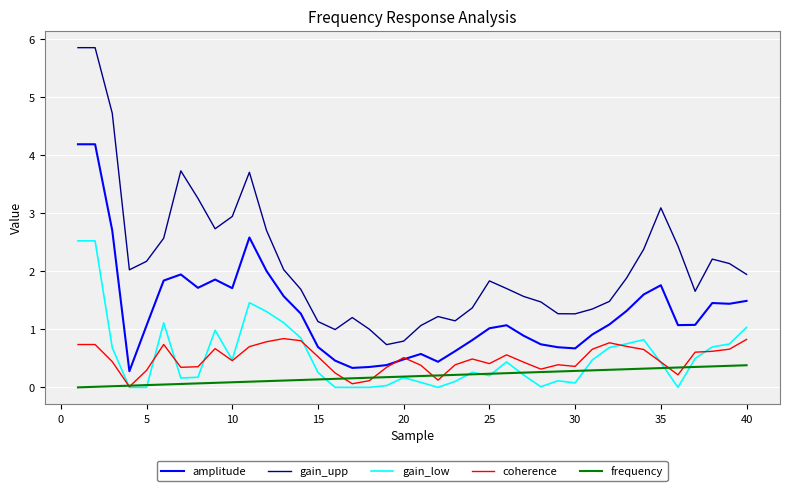

What is the highest value of the gain_upp series?

5.8